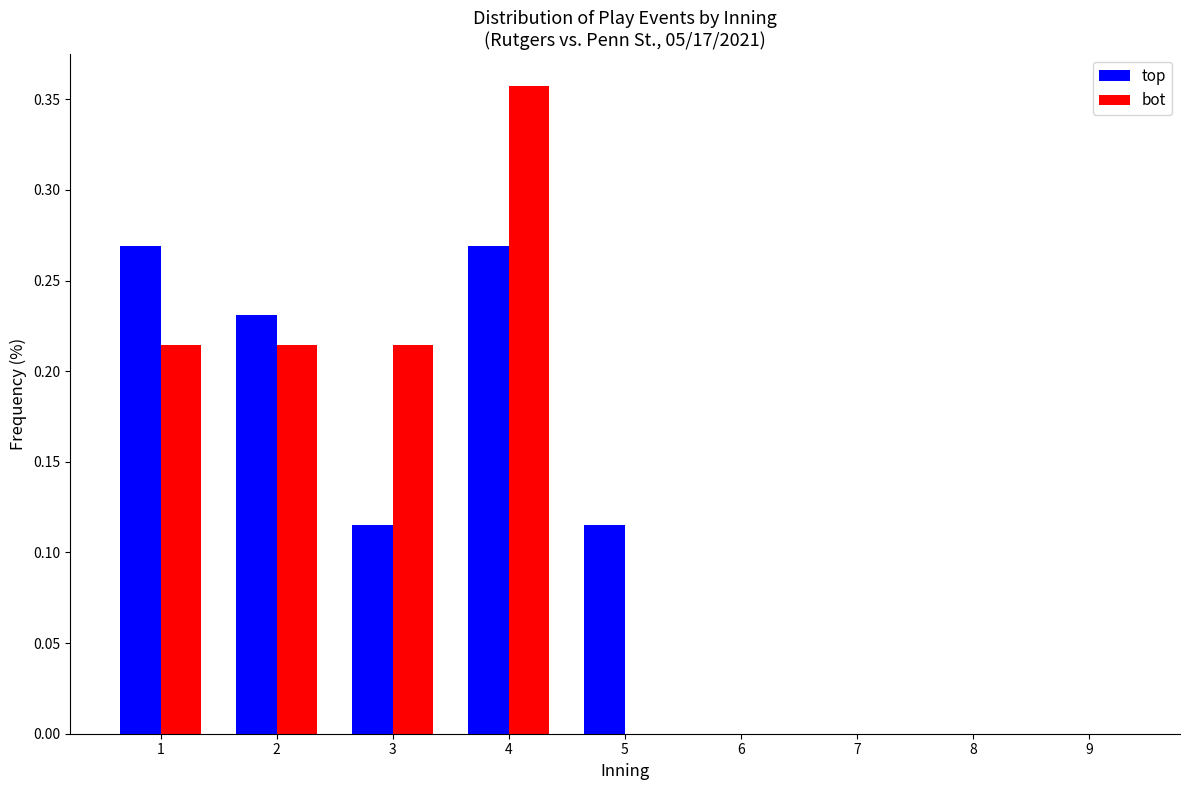

What is the total value across all series at 1?

0.5